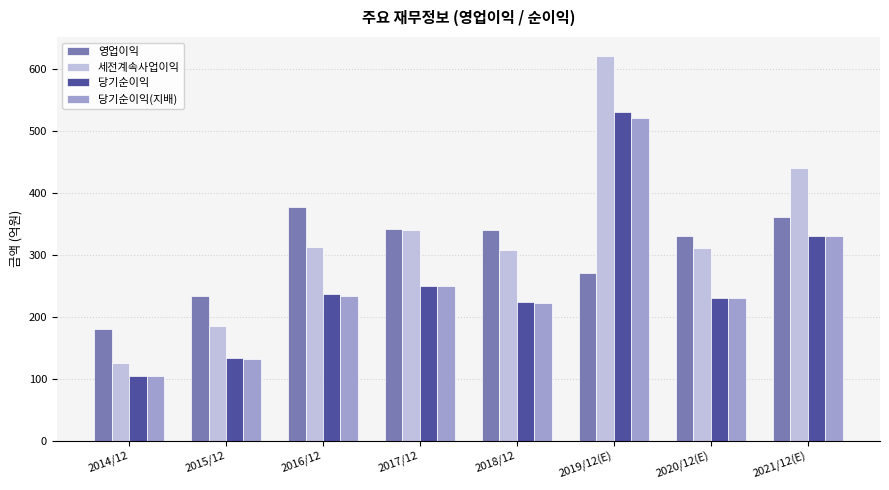

How many distinct data groups are displayed?

4